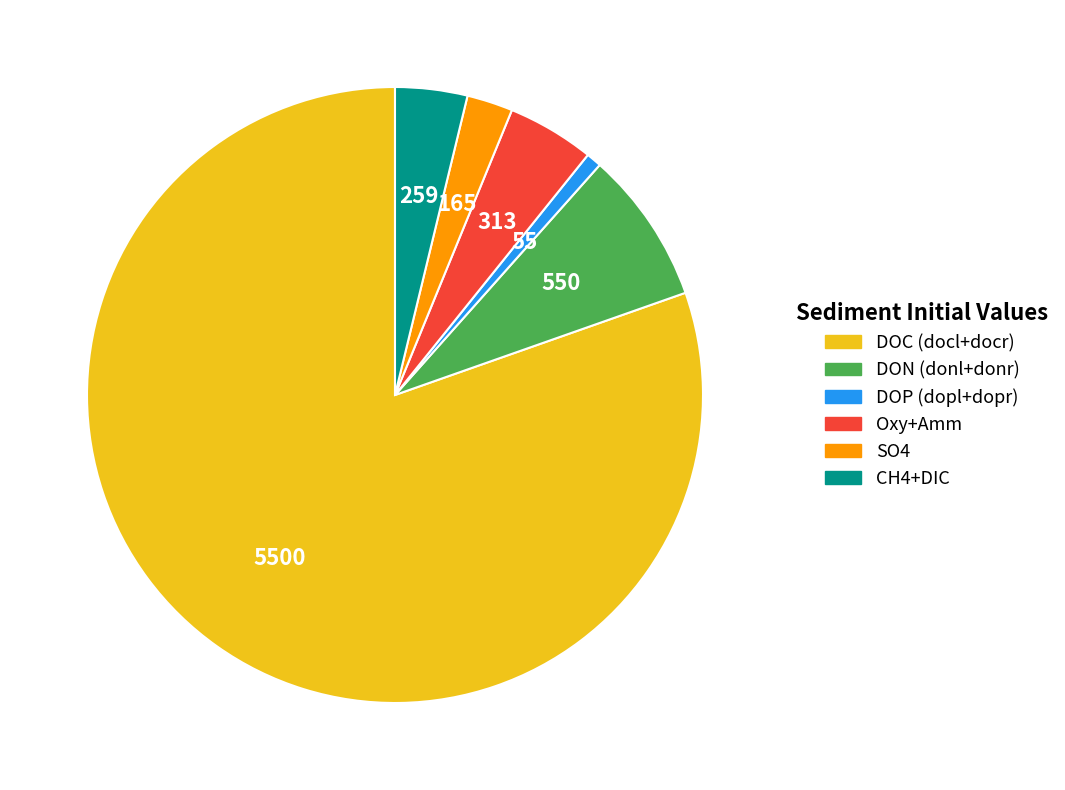

Is there a majority slice in this chart?

Yes